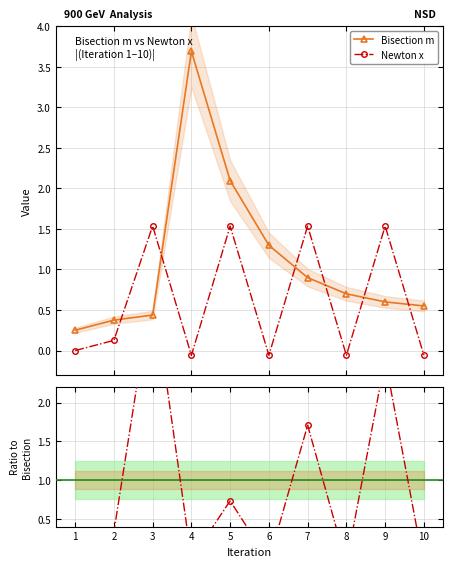

How many negative values does the Newton x series have?

4